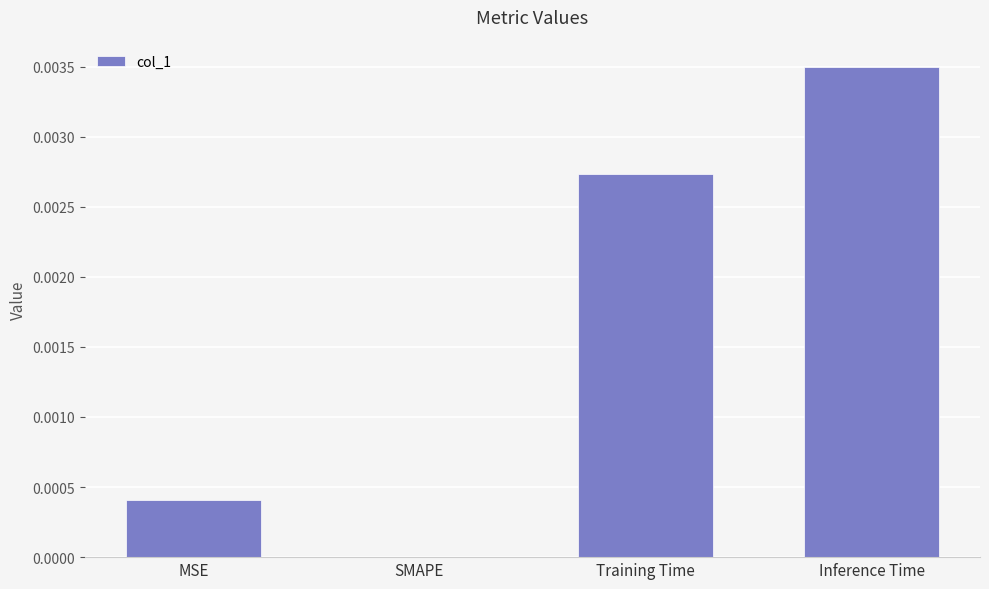

True or false: the data shows 0.0 at MSE.

True